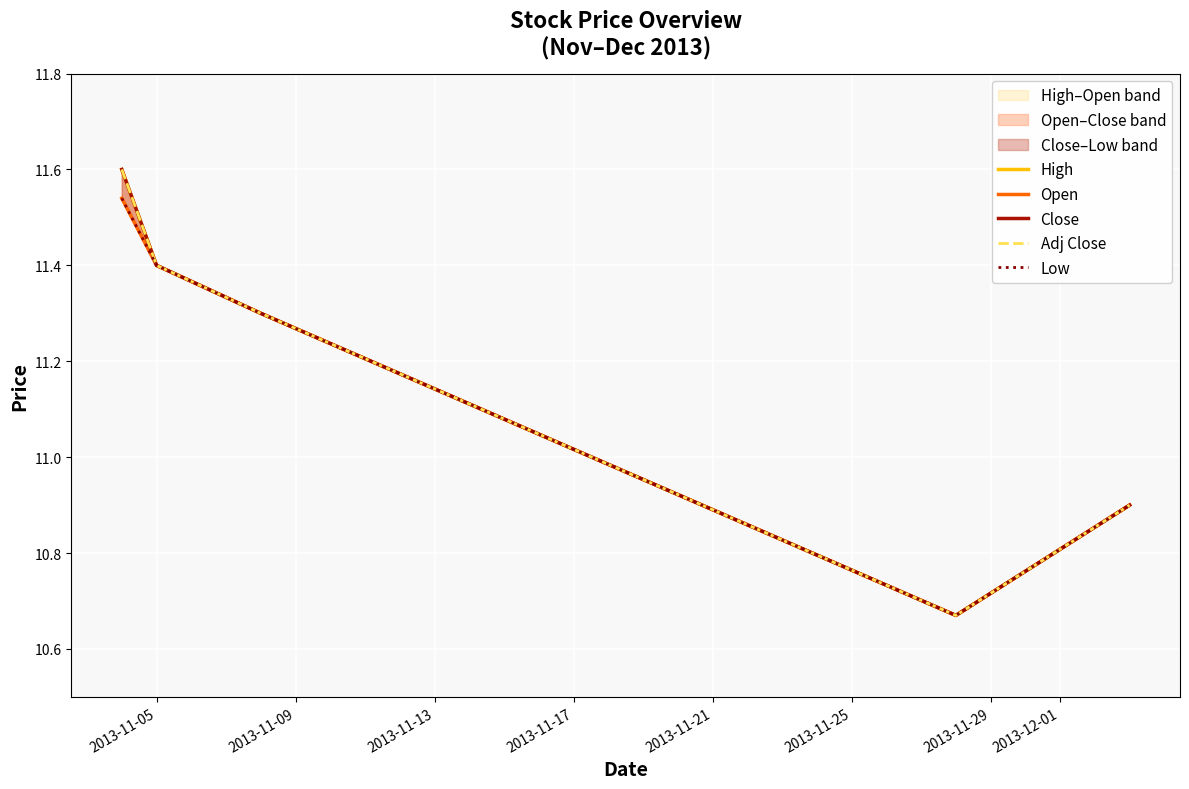

The value of Adj Close at 2013-11-21 is 2.8. True or false?

False